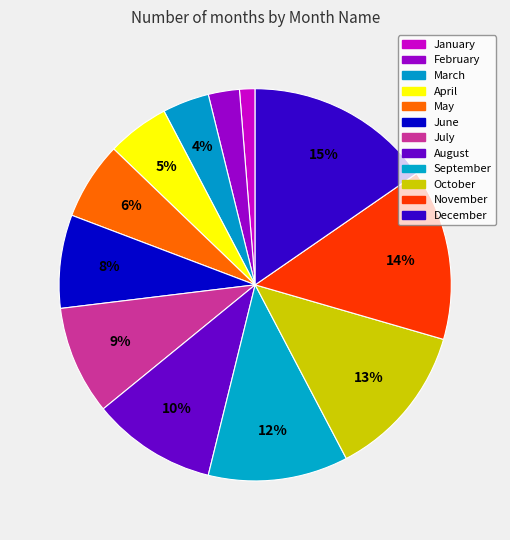

To the nearest percent, what portion does October represent?

13%